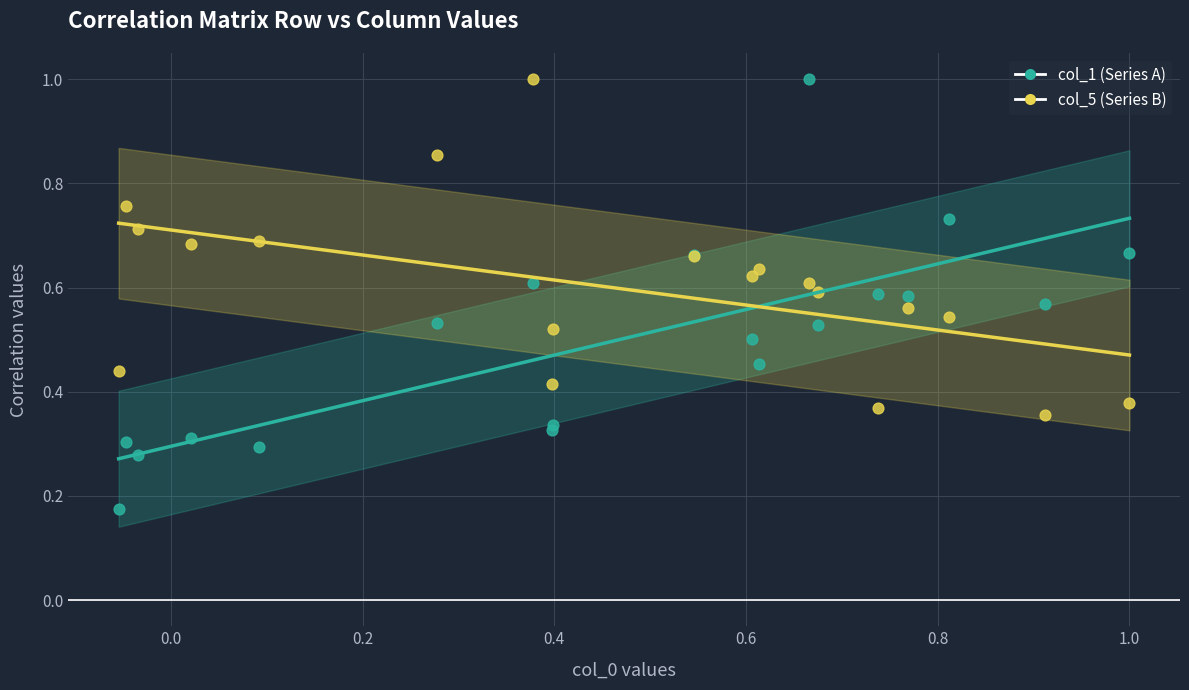

Which series has the widest spread of Y values?

col_1 (Series A)